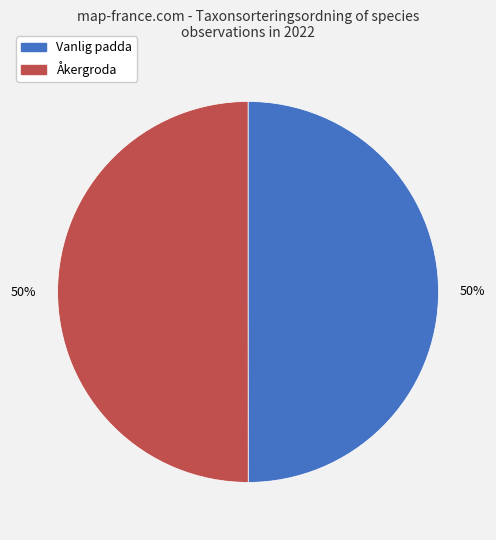

To the nearest percent, what is the average slice percentage?

50%